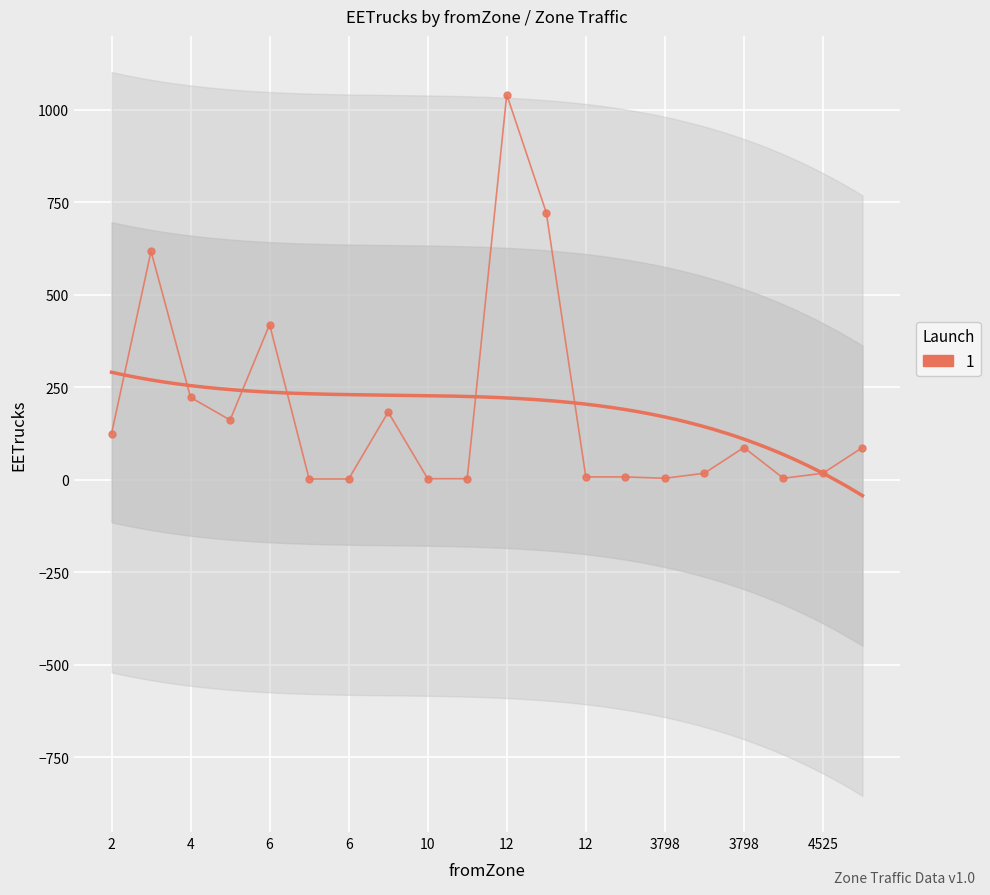

How many interior local peaks (higher than both neighbors) does the data have?

5